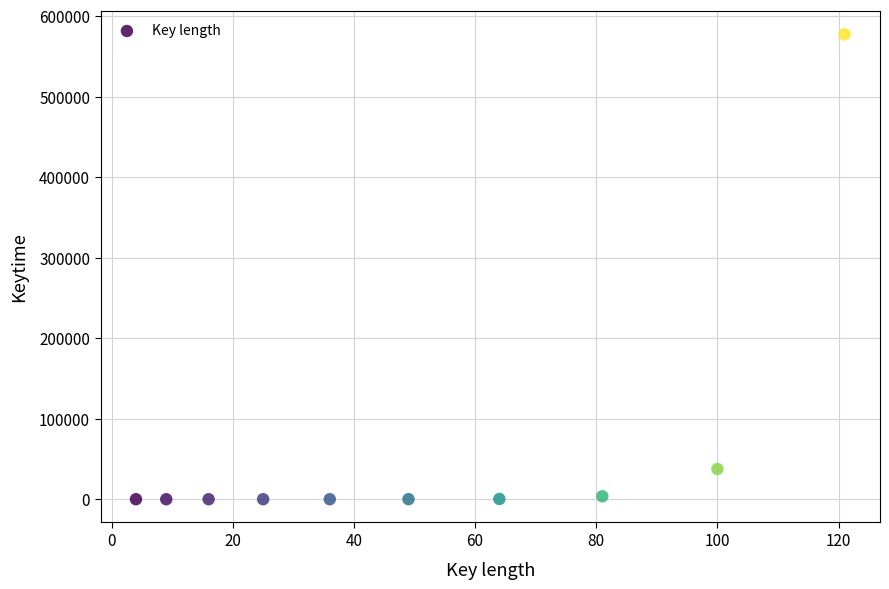

What Y value in the scatter plot is closest to 288569?

37634.9